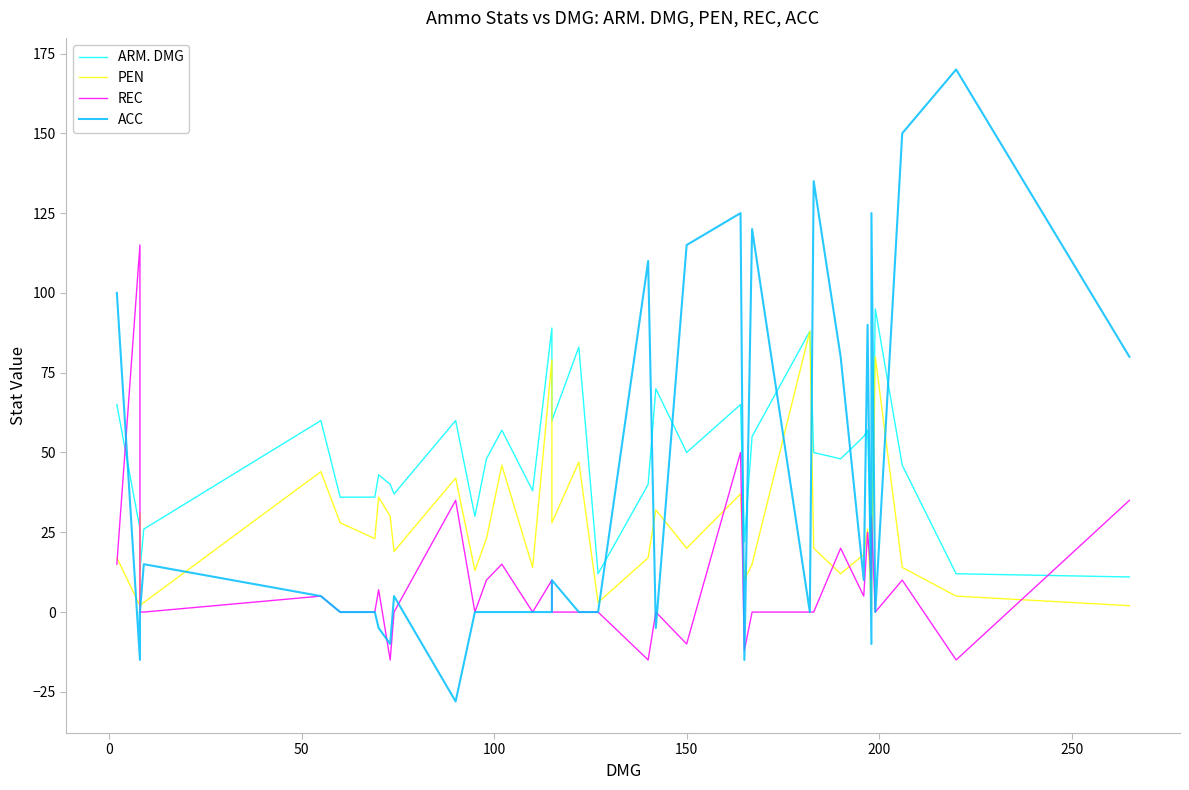

How many times do ACC and PEN cross each other?

16